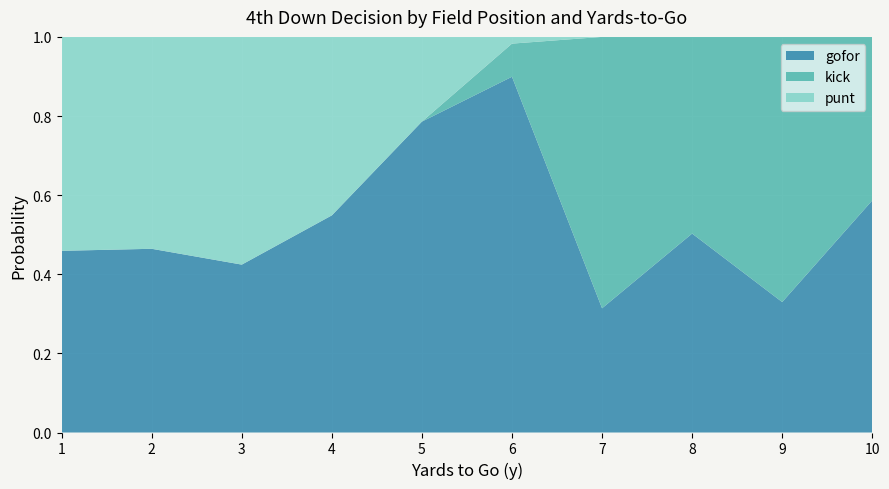

What is the total value across all series at 9?

1.0